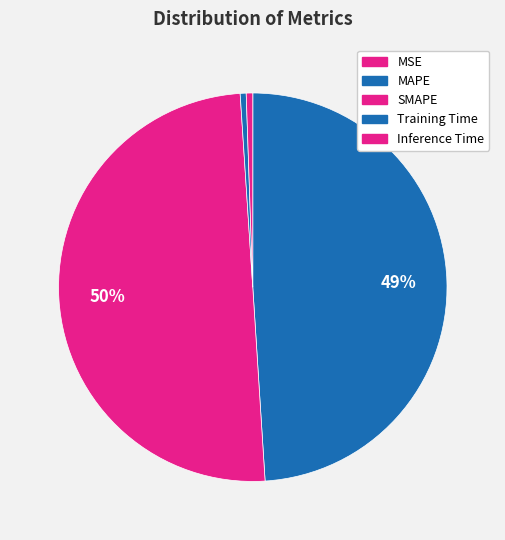

Which category has the biggest portion of the pie?

SMAPE